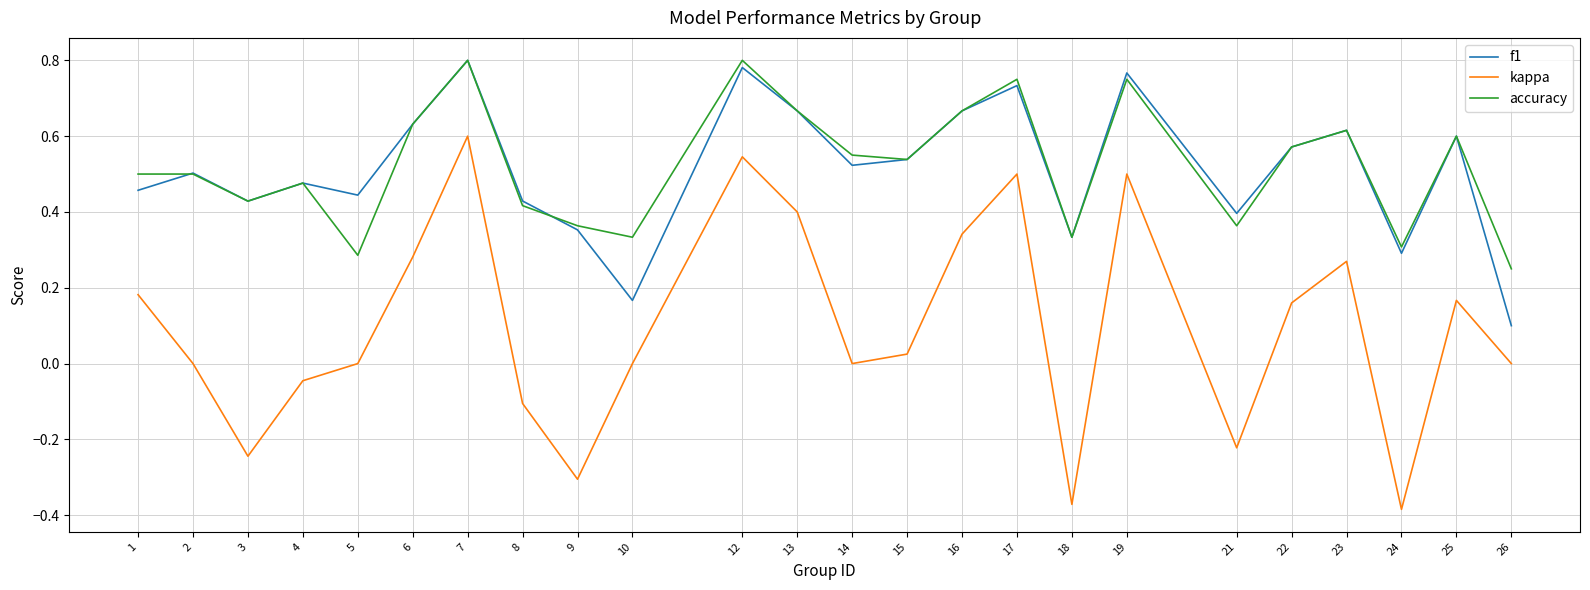

At which category is the sum across all series the highest?

7